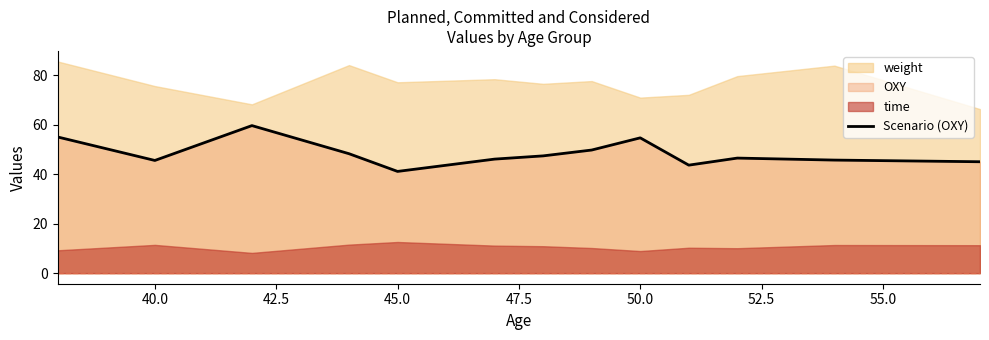

How many lines are shown in the chart?

1